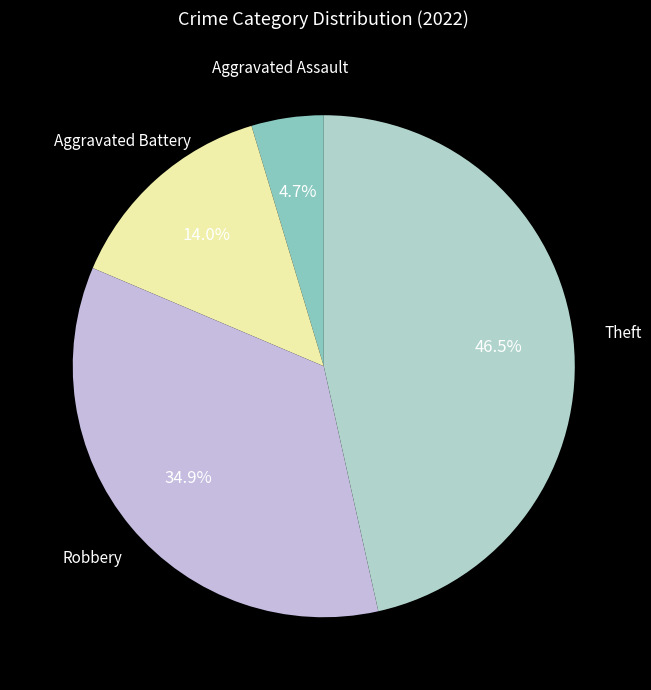

What is the smallest slice in the pie chart?

Aggravated Assault